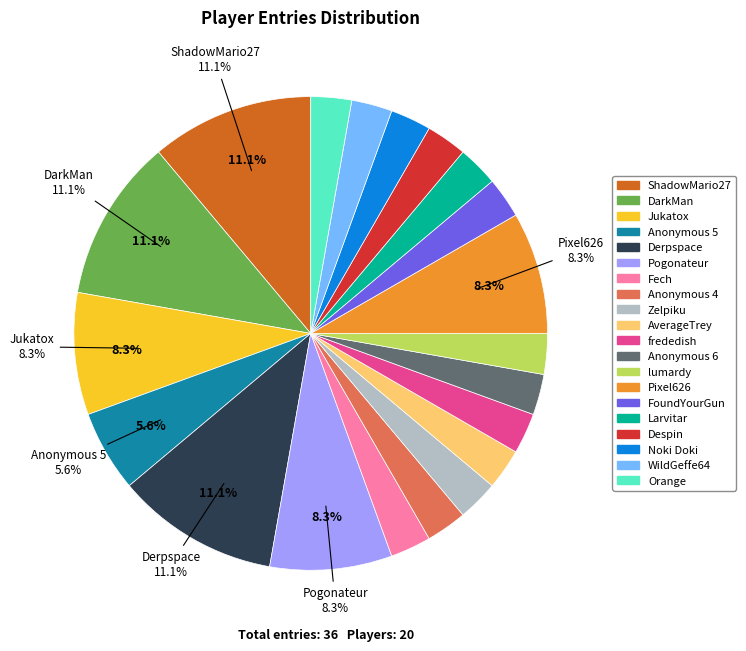

Is WildGeffe64 the majority of the pie?

No